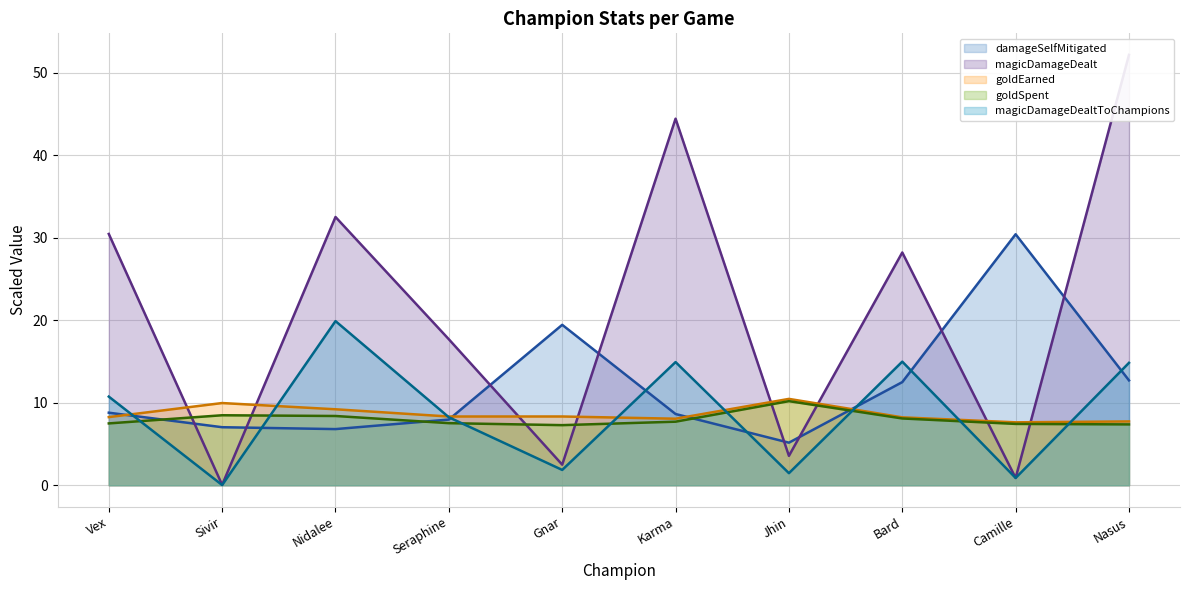

Which series has the largest range (max minus min)?

magicDamageDealt